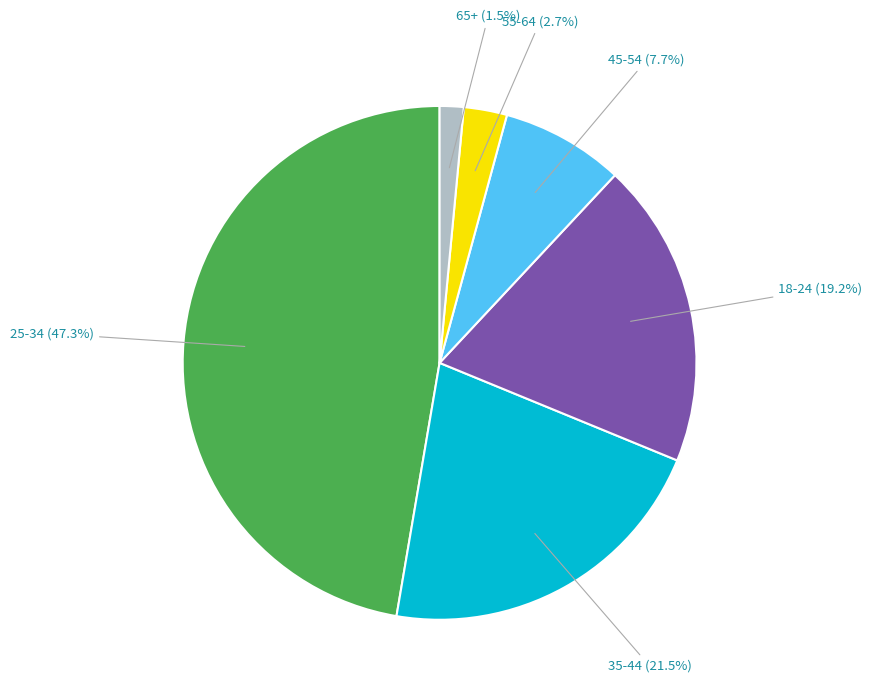

Is 55-64 the majority of the pie?

No